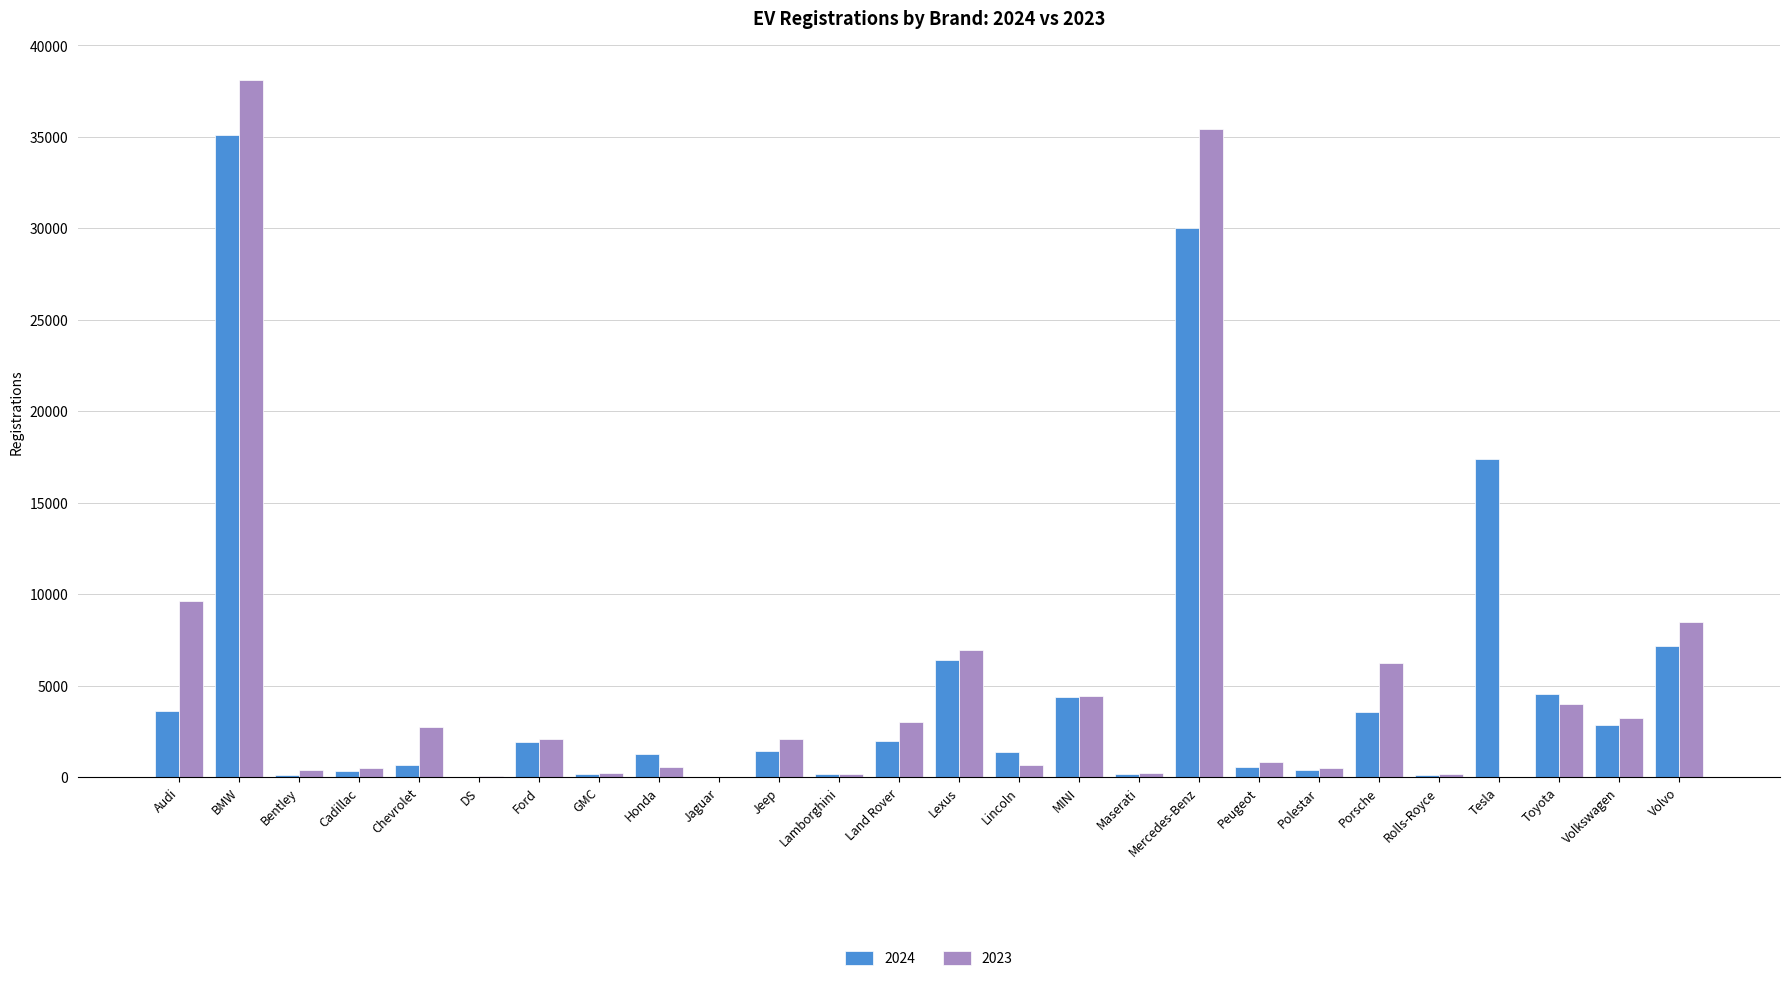

Is it true that 2023 equals 6950 at Lexus?

True